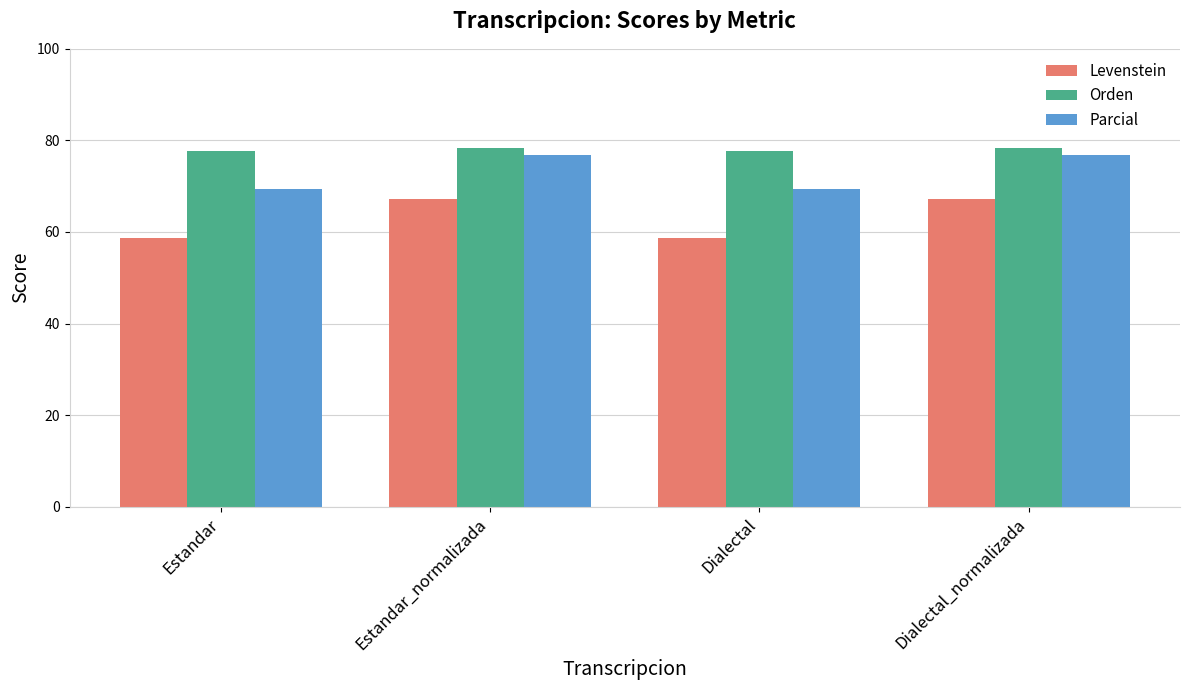

Which series has the largest total across all categories?

Orden